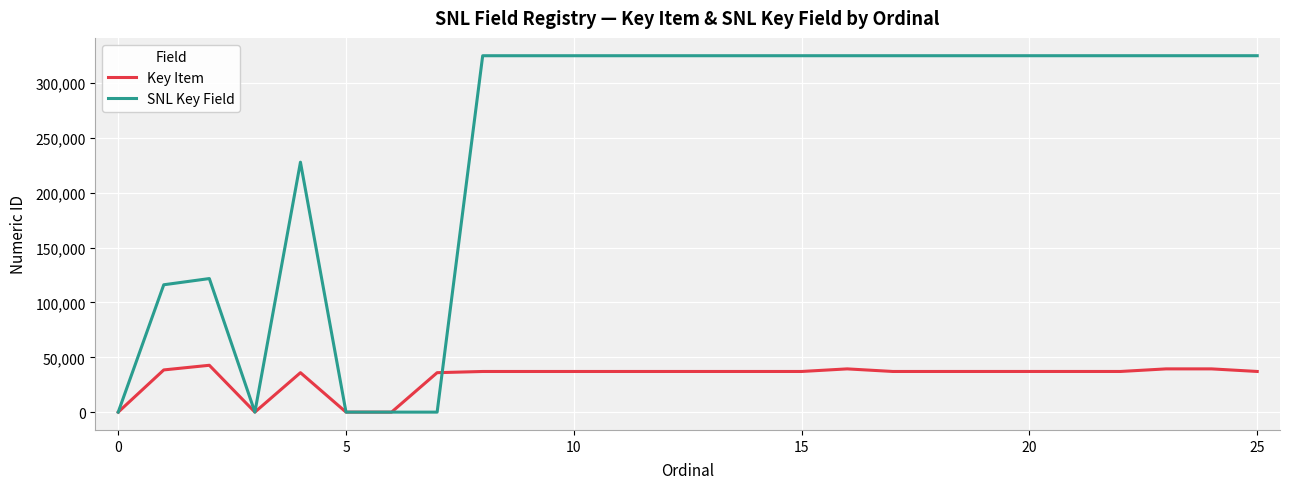

Which series has the largest total across all categories?

SNL Key Field